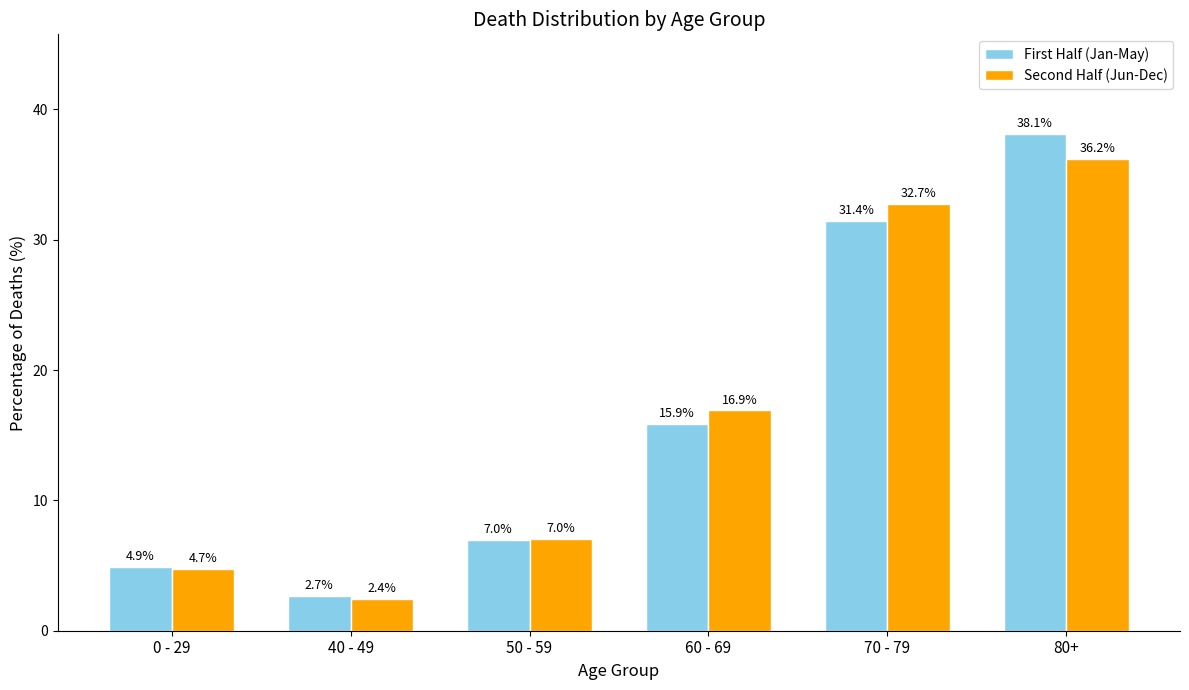

What is the highest value of the First Half (Jan-May) series?

38.1